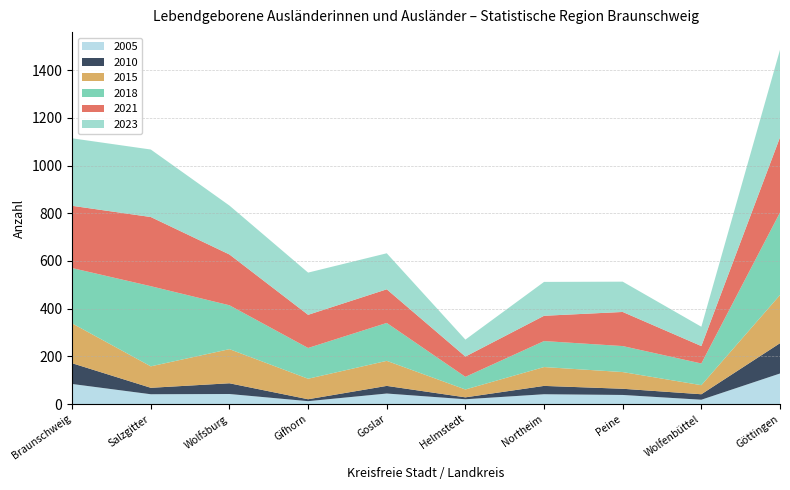

Reading right to left, transcribe all the data shown in this chart.

2005: 128	18	38	41	20	44	12	42	41	84
2010: 127	23	26	35	8	32	8	45	27	87
2015: 202	38	70	79	33	105	86	143	90	167
2018: 346	91	109	109	53	159	129	184	336	232
2021: 315	73	143	106	85	141	139	213	290	261
2023: 367	81	127	142	71	151	177	205	283	283